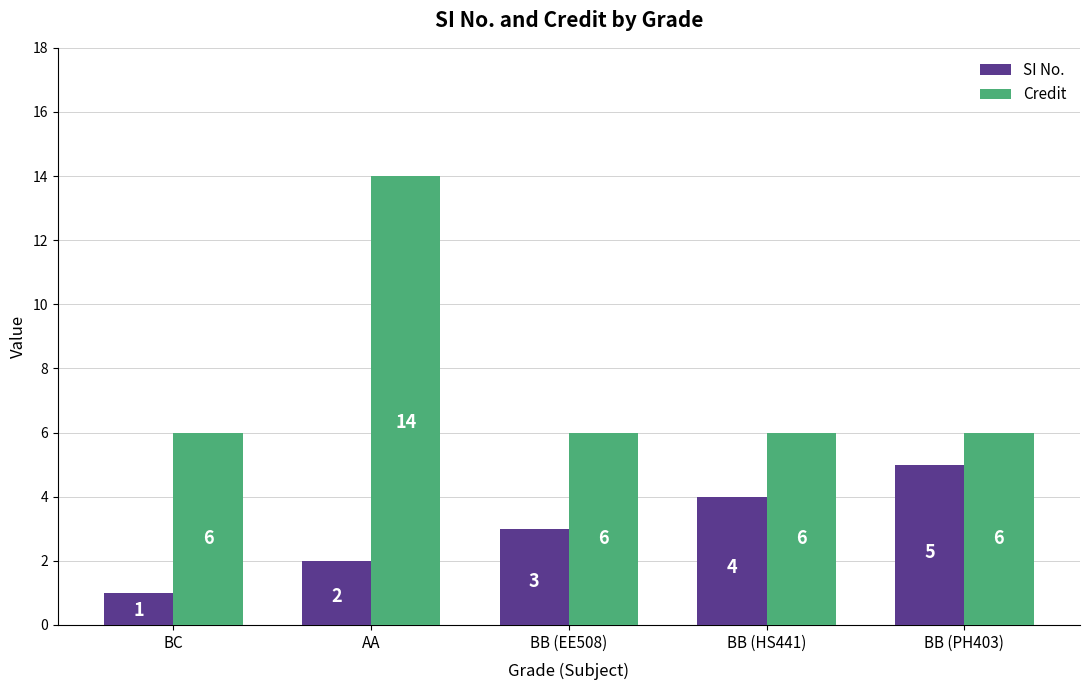

How many SI No. values are between 2 and 4?

3